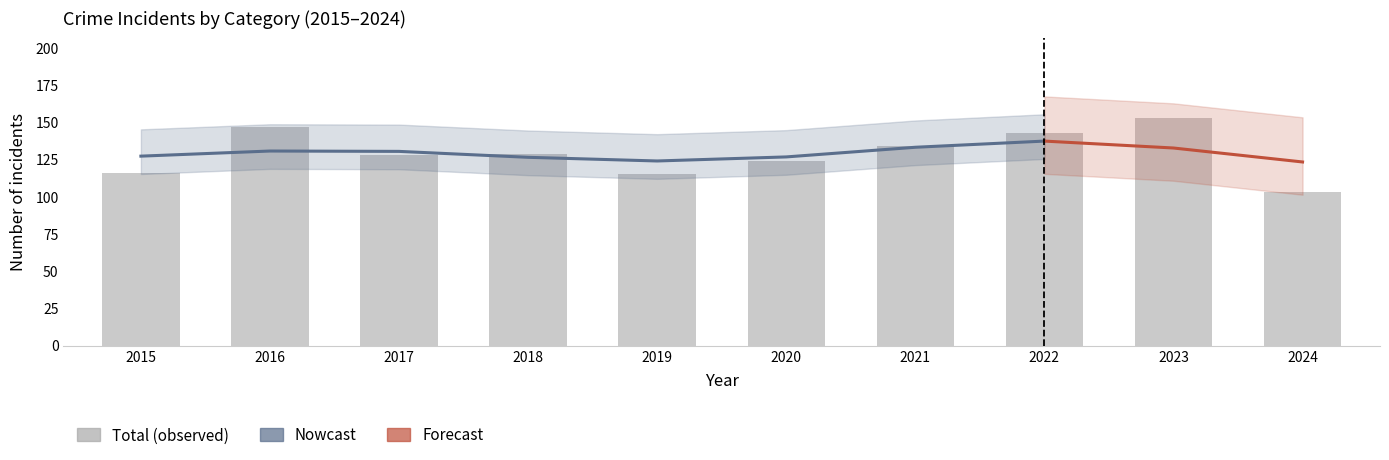

Reading right to left, transcribe all the data shown in this chart.

Aggravated Assault: 2024=35	2023=50	2022=48	2021=32	2020=39	2019=43	2018=50	2017=32	2016=32	2015=32
Aggravated Battery: 2024=21	2023=30	2022=36	2021=31	2020=35	2019=44	2018=37	2017=32	2016=41	2015=31
Criminal Sexual Assault: 2024=5	2023=9	2022=7	2021=10	2020=6	2019=11	2018=9	2017=7	2016=3	2015=9
Robbery: 2024=39	2023=61	2022=50	2021=59	2020=40	2019=17	2018=33	2017=55	2016=69	2015=41
Total: 2024=103	2023=153	2022=143	2021=134	2020=124	2019=115	2018=129	2017=128	2016=147	2015=116